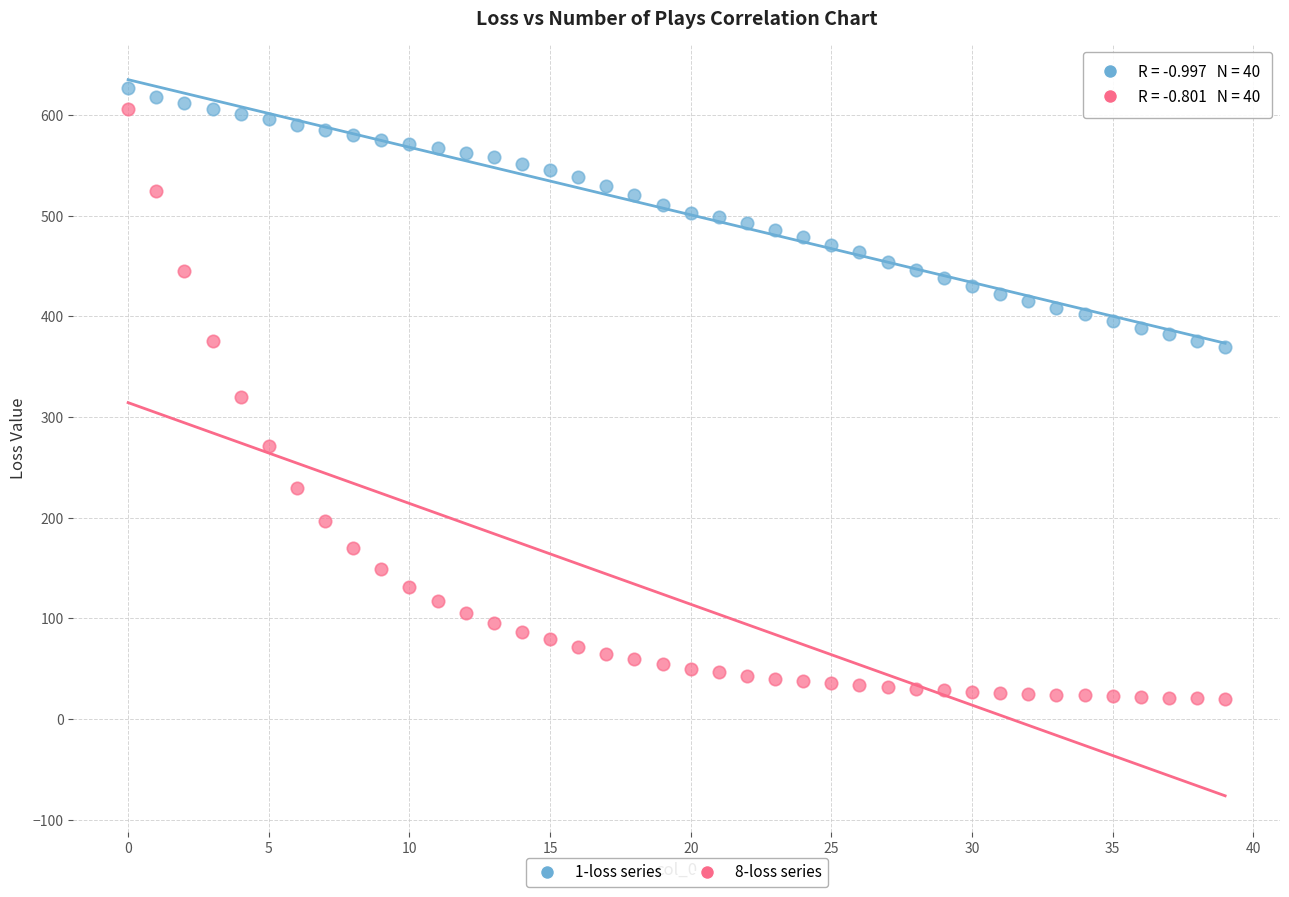

Across all data points, what is the range of Y values (max minus min)?

607.1